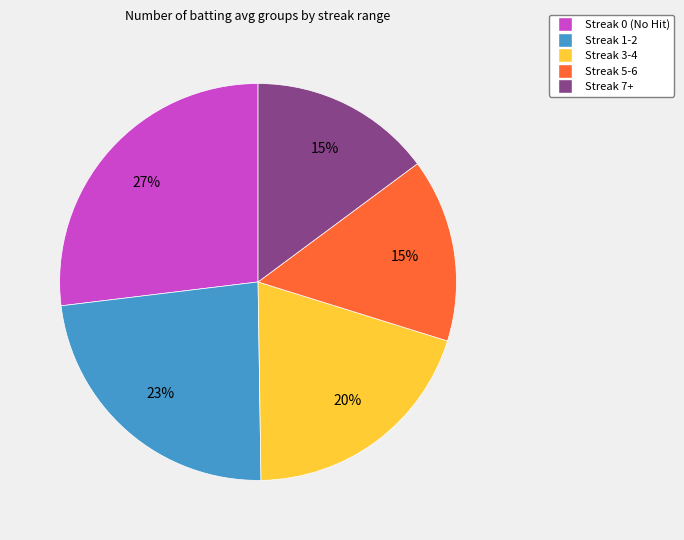

Is there any slice that represents more than half of the pie?

No